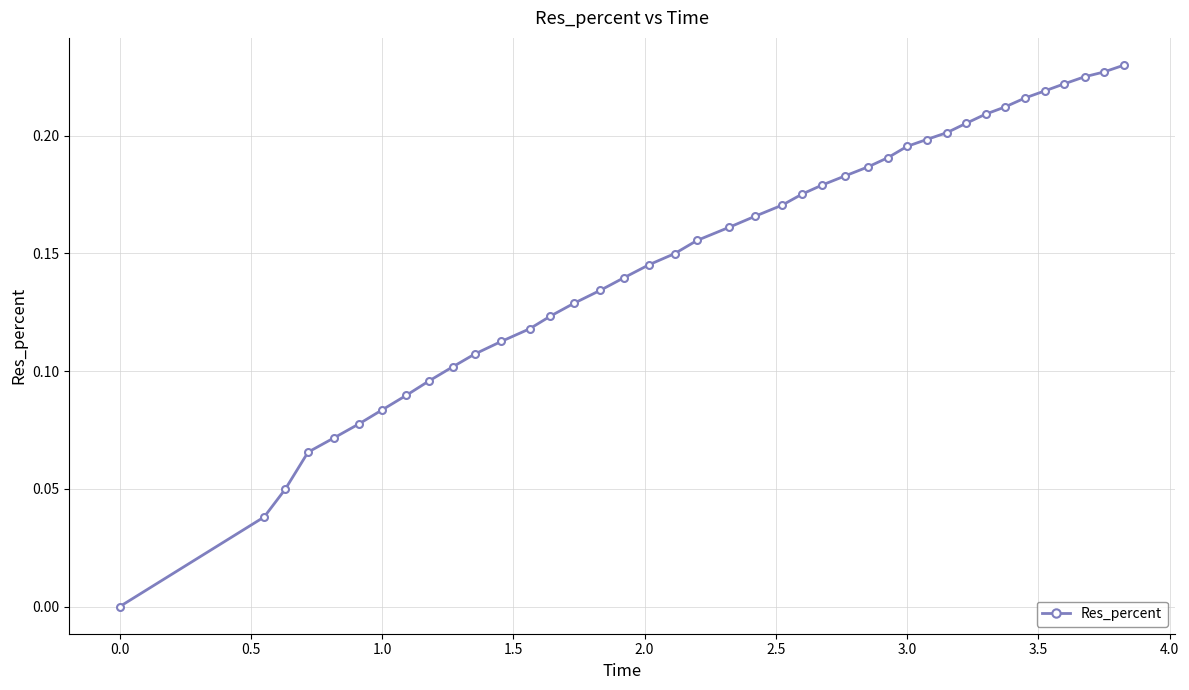

Does the chart display data point markers on the line(s)?

Yes